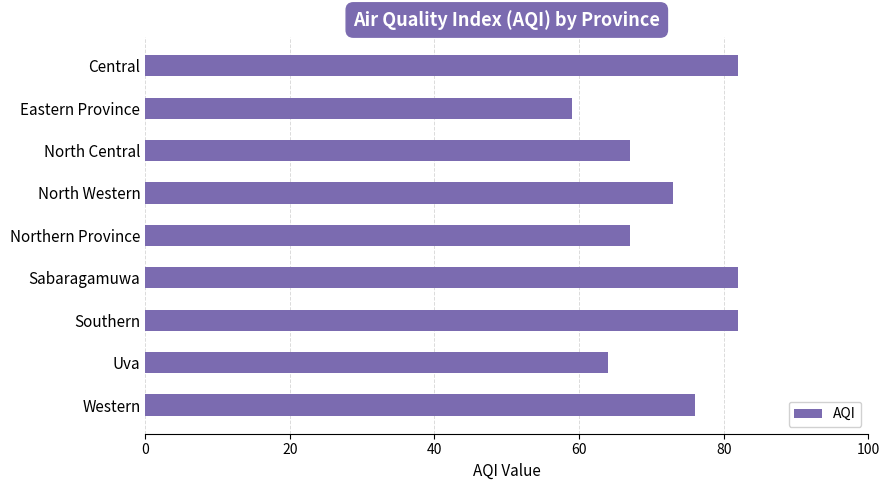

Does the chart contain stacked bars?

No